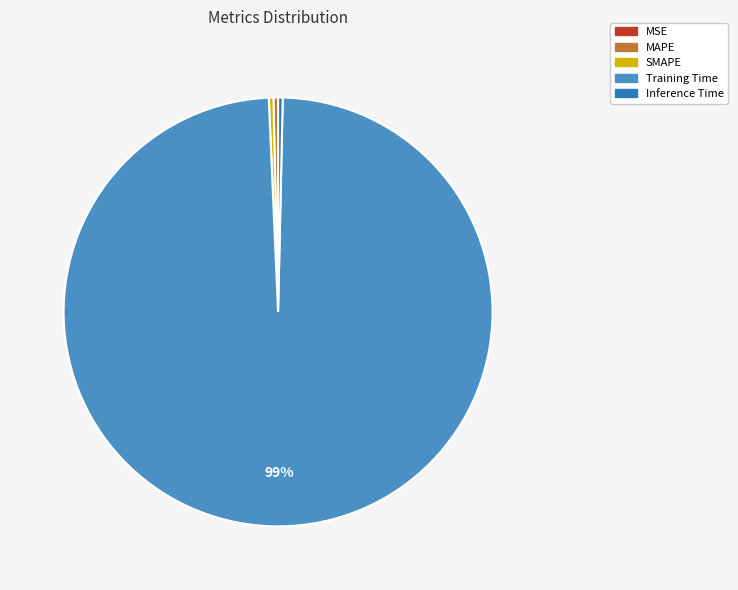

To the nearest percent, what is the combined percentage of Training Time and Inference Time?

99%